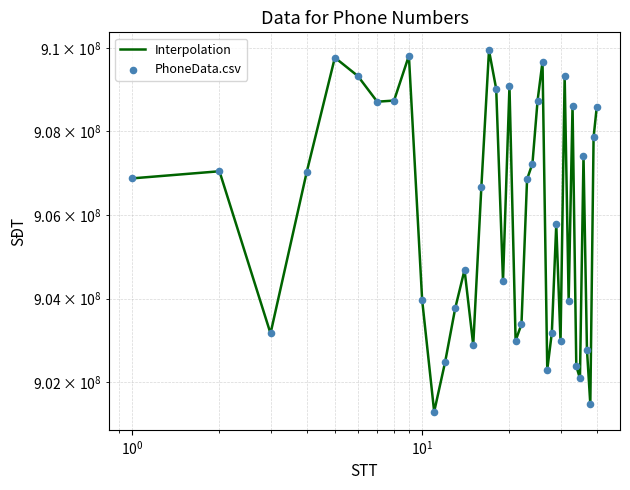

Which series has the largest total across all categories?

Interpolation